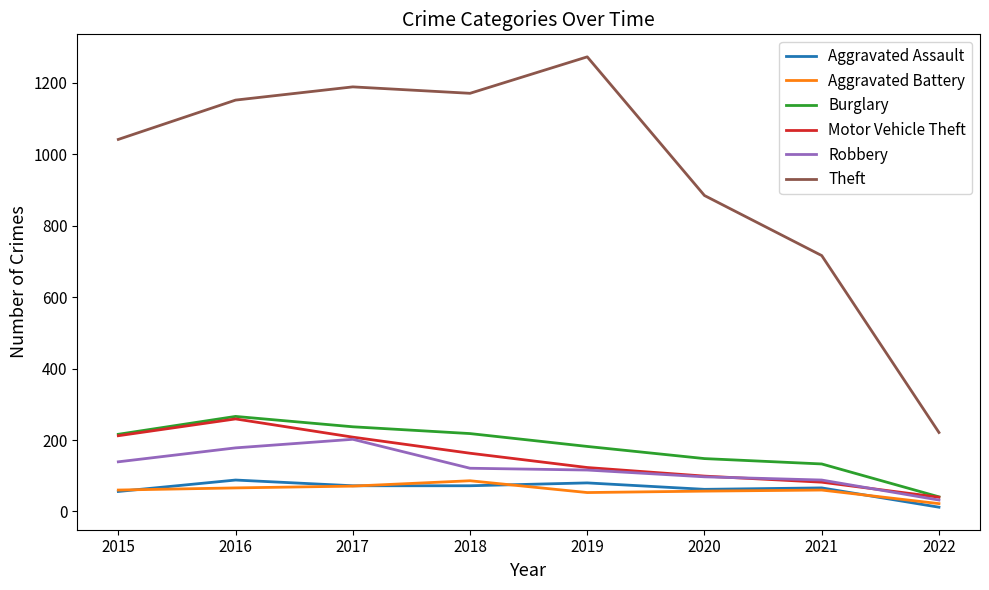

What is the difference between the highest and lowest values at 2016?

1085